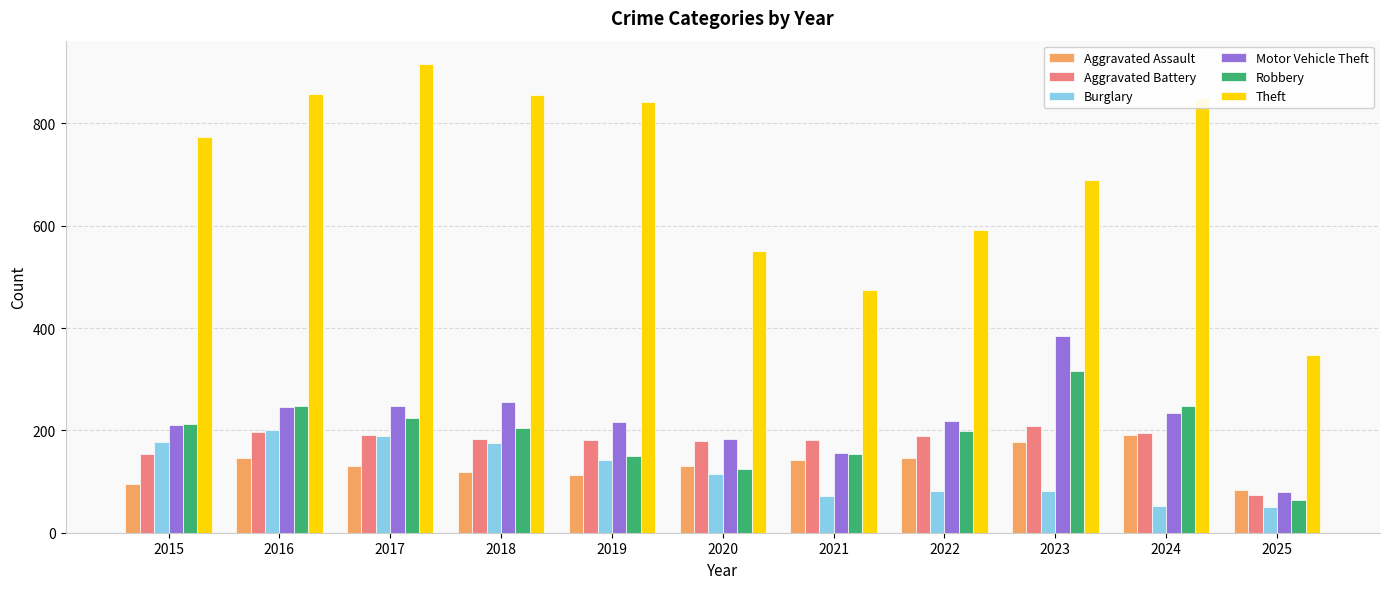

How many data points in Aggravated Battery are less than 183?

5